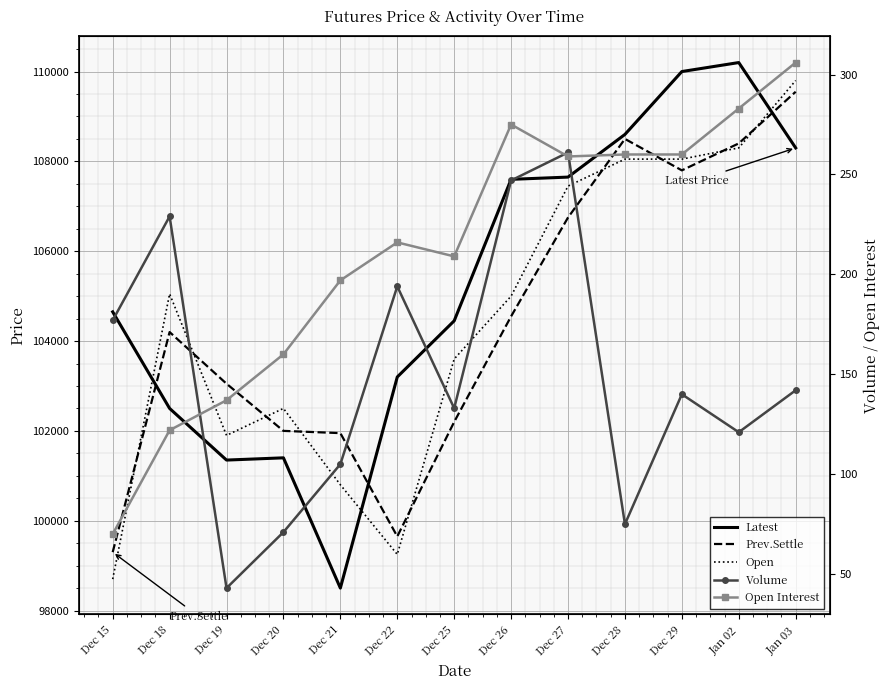

List the labels in order of Open value, smallest first.

Dec 15, Dec 22, Dec 21, Dec 19, Dec 20, Dec 25, Dec 26, Dec 18, Dec 27, Dec 28, Dec 29, Jan 02, Jan 03